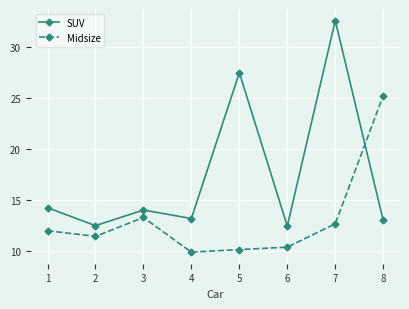

Where is the first local maximum for SUV?

3